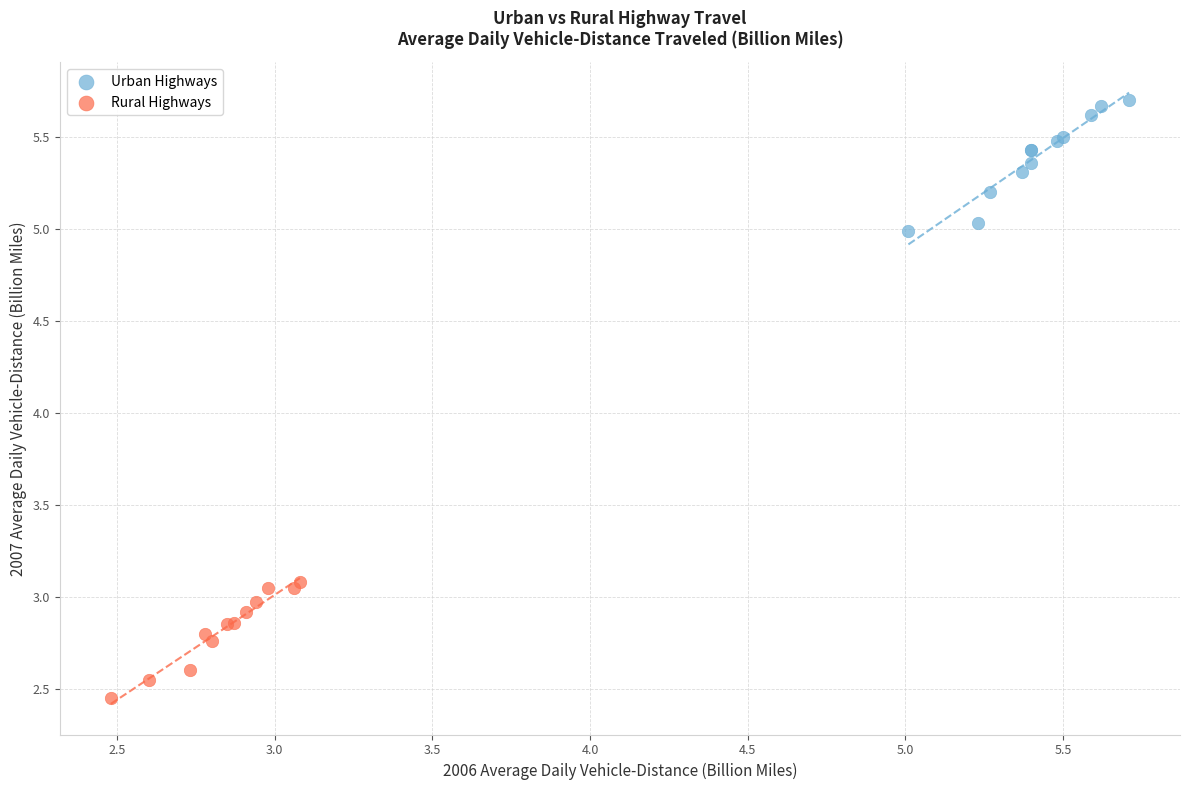

Which series contains the lowest Y value?

Rural Highways